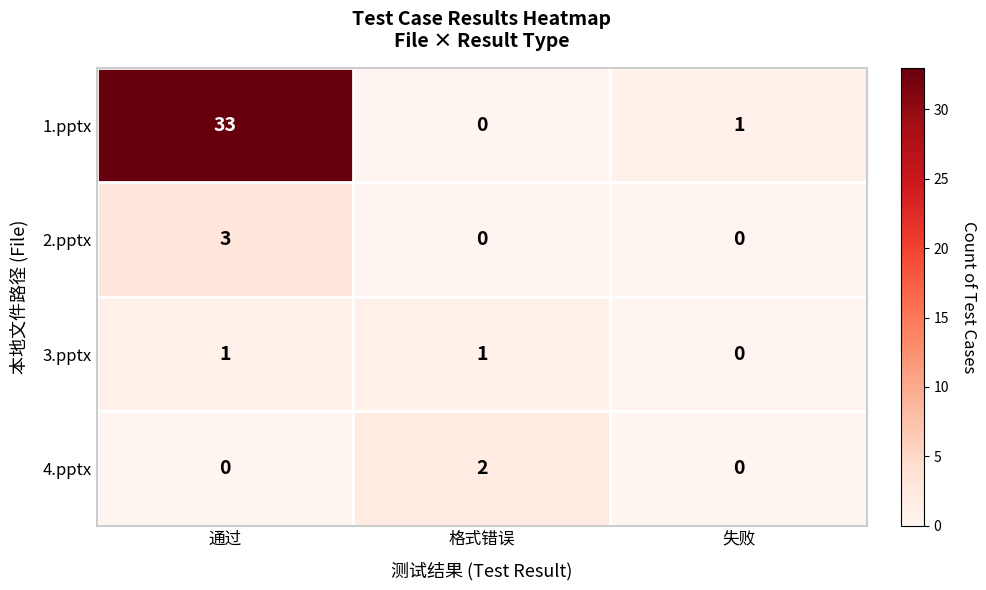

At which label does 1.pptx reach its minimum?

格式错误